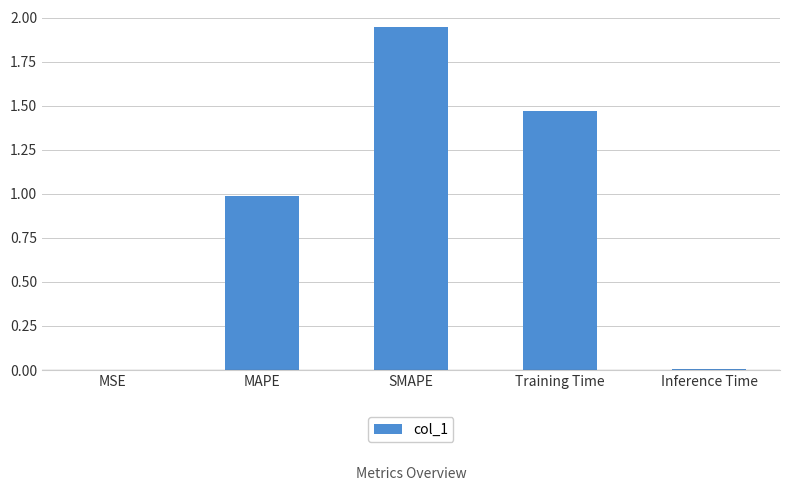

True or false: the data shows 0.0 at MSE.

True